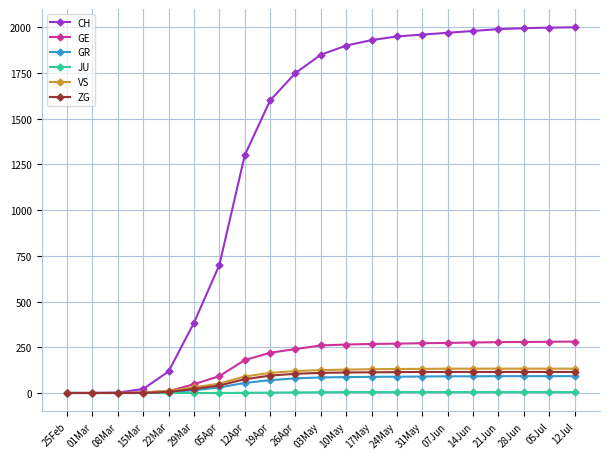

The CH series shows 301 at 05Apr. True or false?

False